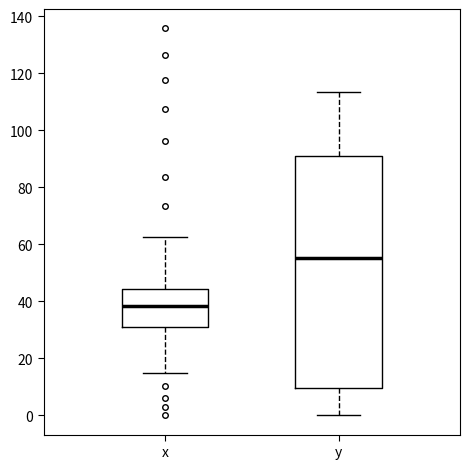

Reading left to right, transcribe this box plot: for each box, give where its median line is, the range the box spans, and where its two whiskers end, as read against the y-axis. The values are not printed on the chart, so give them approximately, as read against the axis.

x: median 38, box 30 to 44, whiskers 14 to 62
y: median 56, box 10 to 92, whiskers 0 to 114